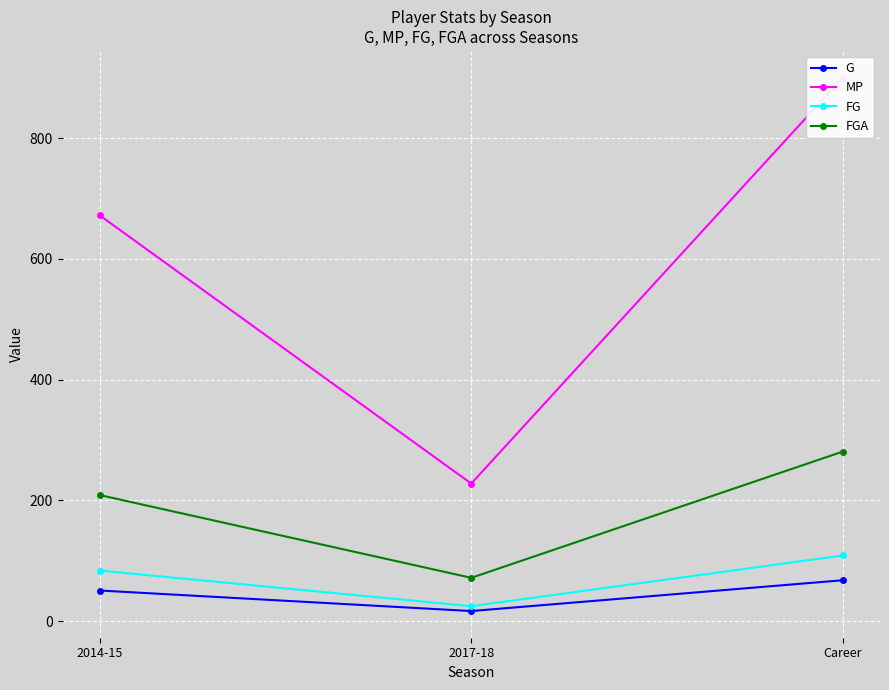

At how many categories does at least one series exceed 315?

2